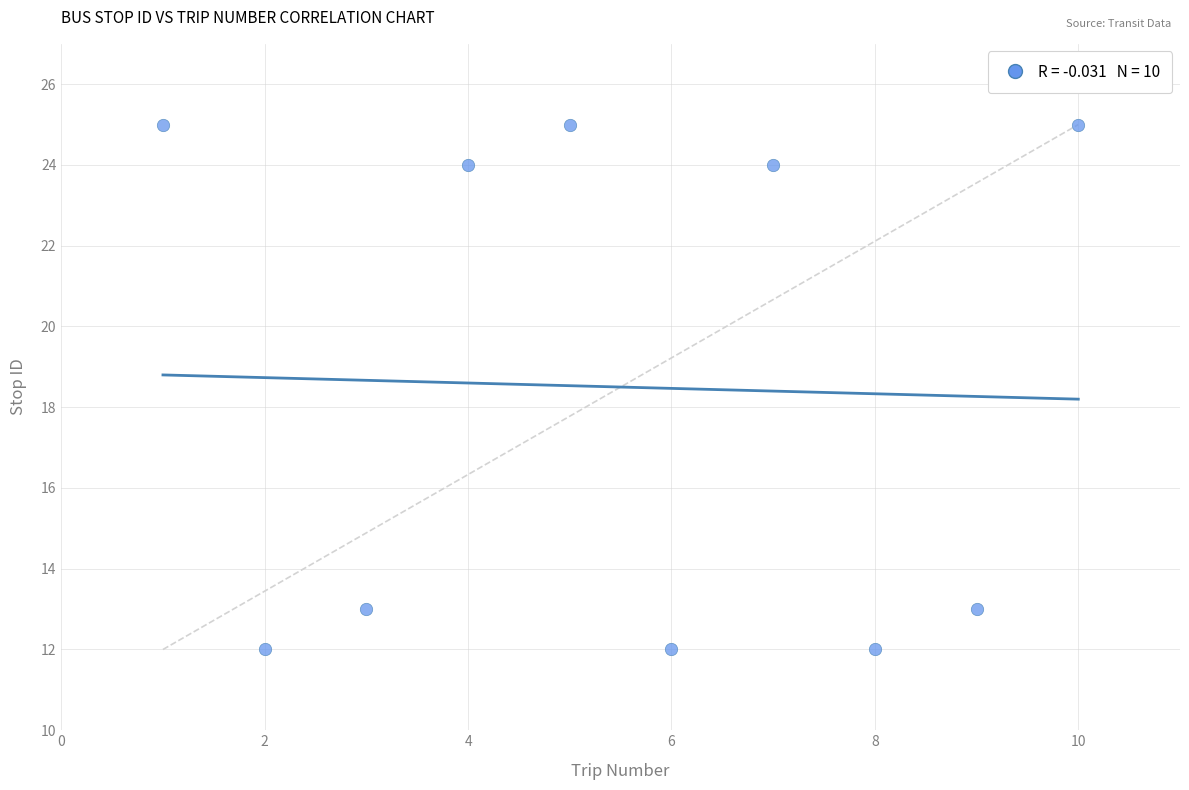

What is the range of Y values (max minus min)?

13